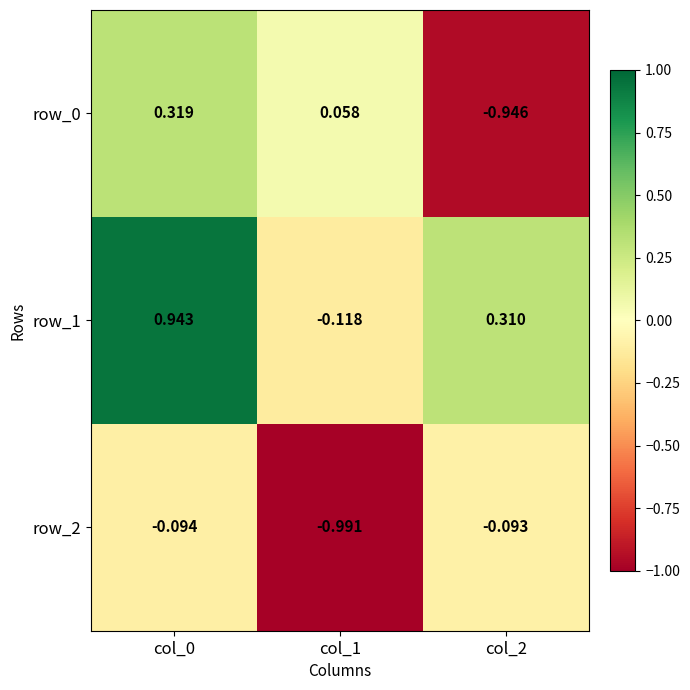

The value of row_0 at col_0 is 0.5. True or false?

False